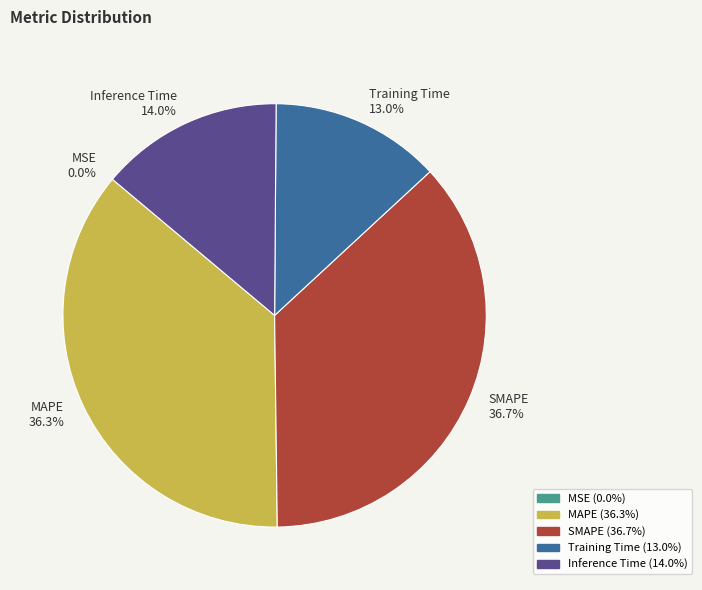

Does any single category account for the majority?

No